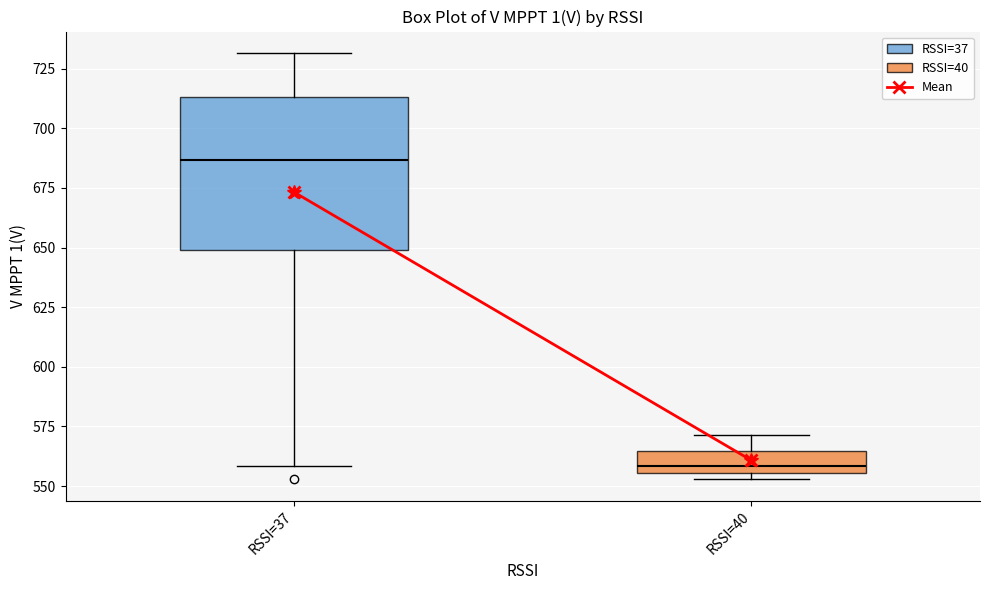

Where is the lower edge of the box for RSSI=40 on the y-axis? The values are not printed on the chart, so give them approximately, as read against the axis.

555